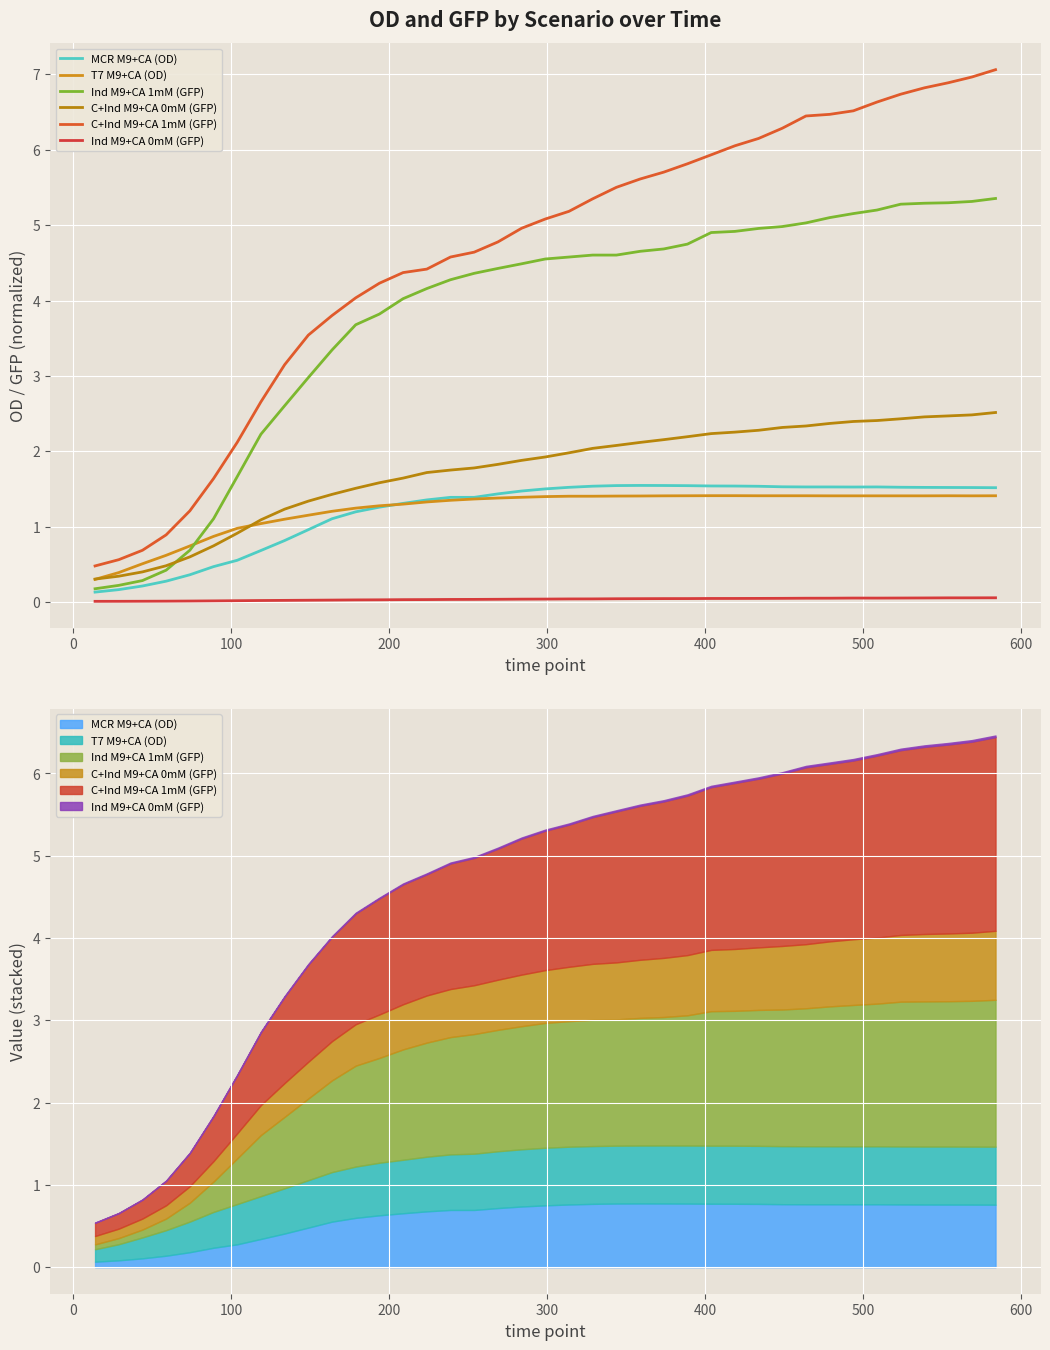

Which series has the largest range (max minus min)?

C+Ind M9+CA 1mM (GFP)